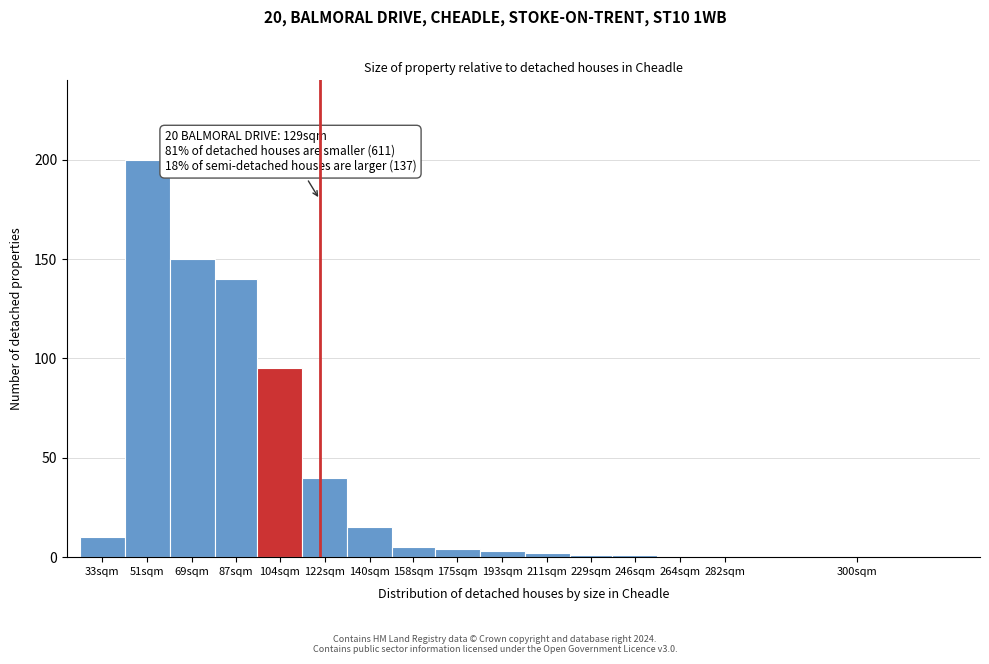

Reading right to left, what are all the values shown in this chart?

300sqm=0	282sqm=0	264sqm=0	246sqm=1	229sqm=1	211sqm=2	193sqm=3	175sqm=4	158sqm=5	140sqm=15	122sqm=40	104sqm=95	87sqm=140	69sqm=150	51sqm=200	33sqm=10